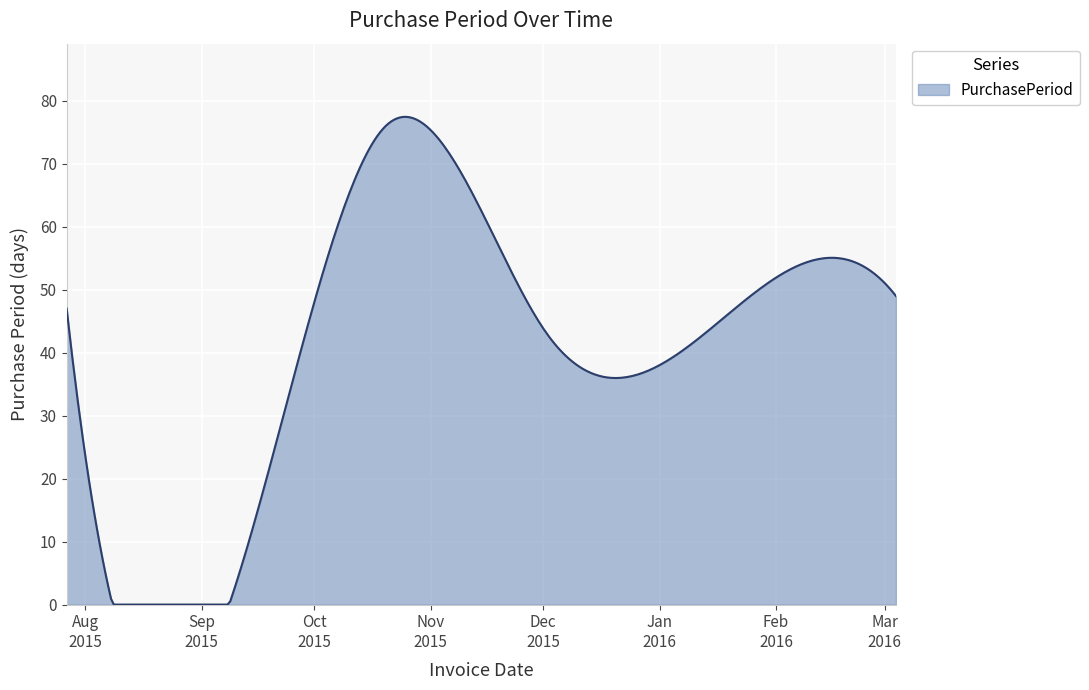

What is the minimum value shown in the chart?

0.0